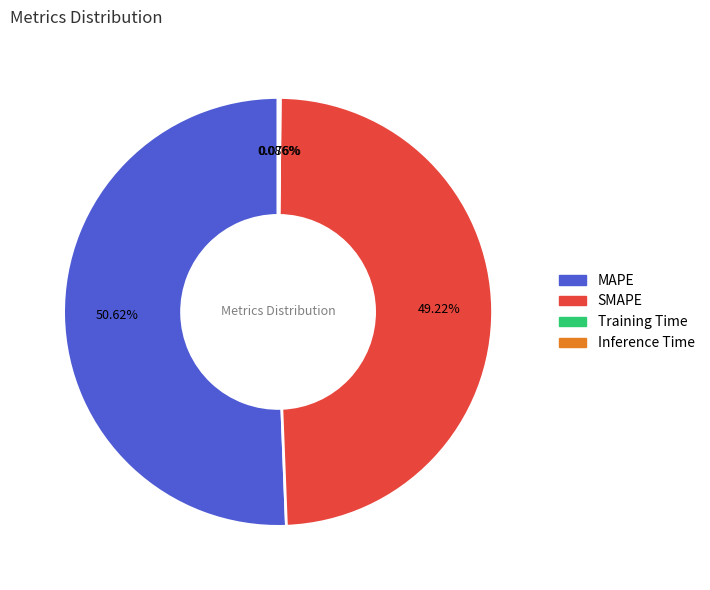

What is the largest slice in the pie chart?

MAPE